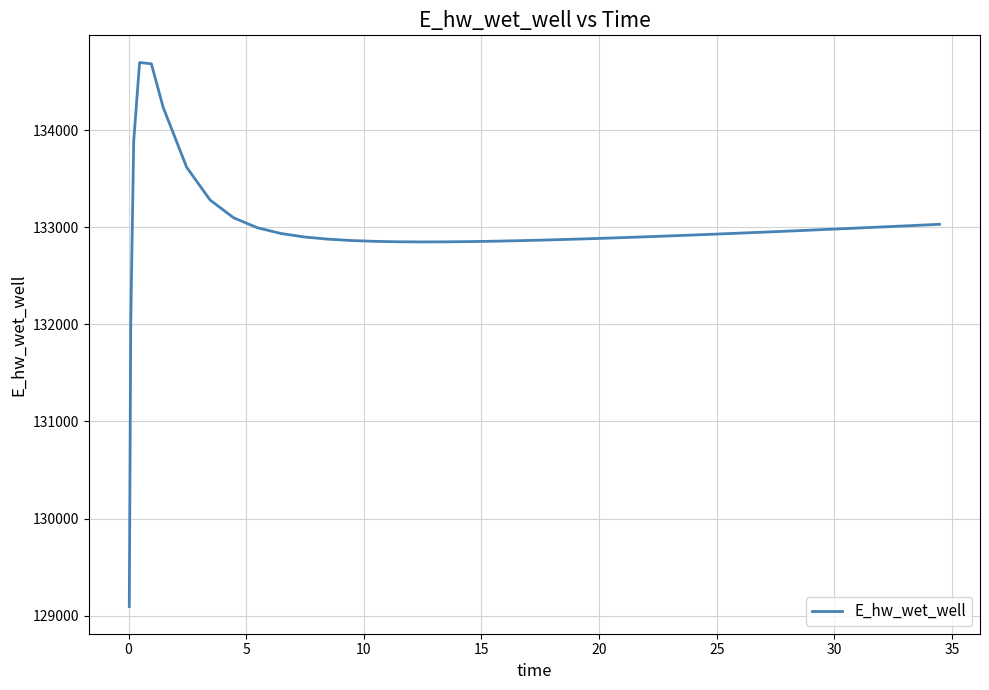

What is the average value?

132975.1